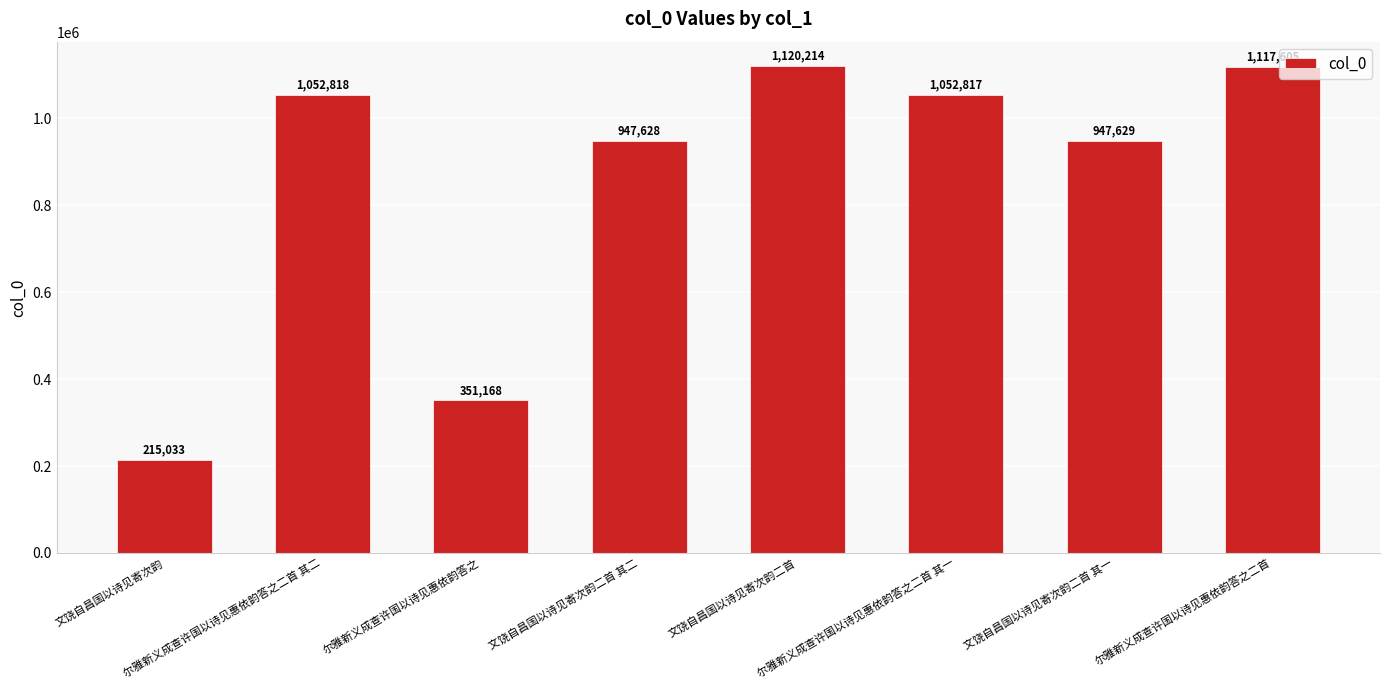

At which label is the value closest to 667623?

文饶自昌国以诗见寄次韵二首 其二